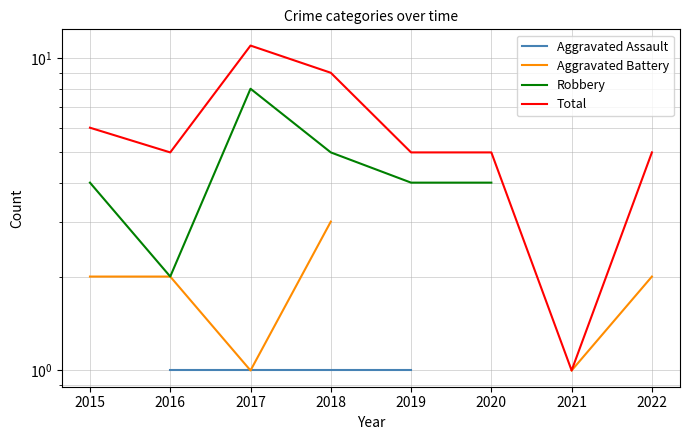

How many positive values does the Aggravated Assault series have?

4